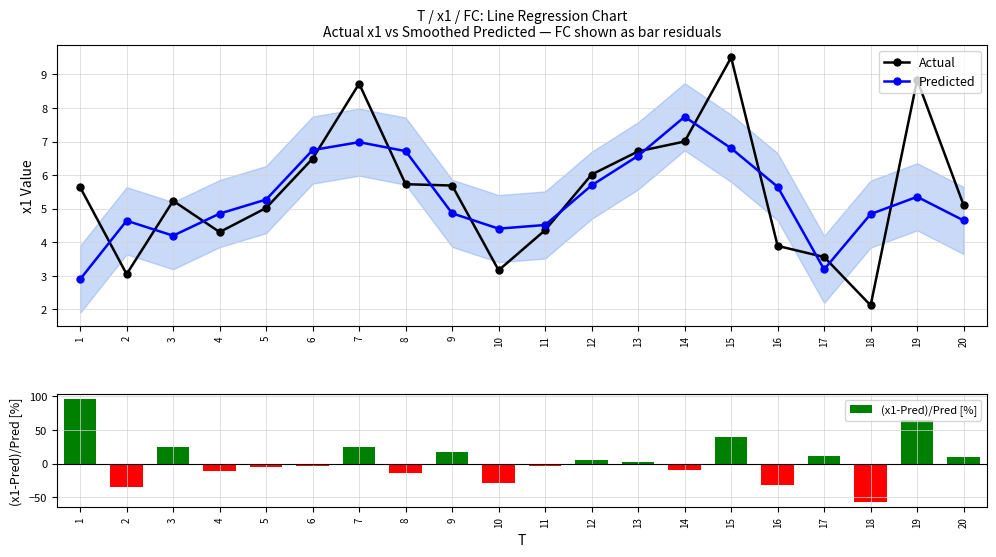

Is it true that Predicted equals 12.2 at 7?

False